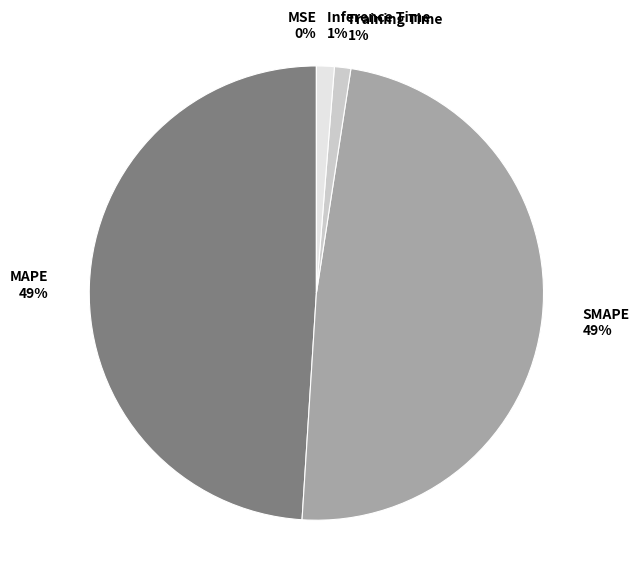

What percentage is the MAPE slice, to the nearest percent?

49%